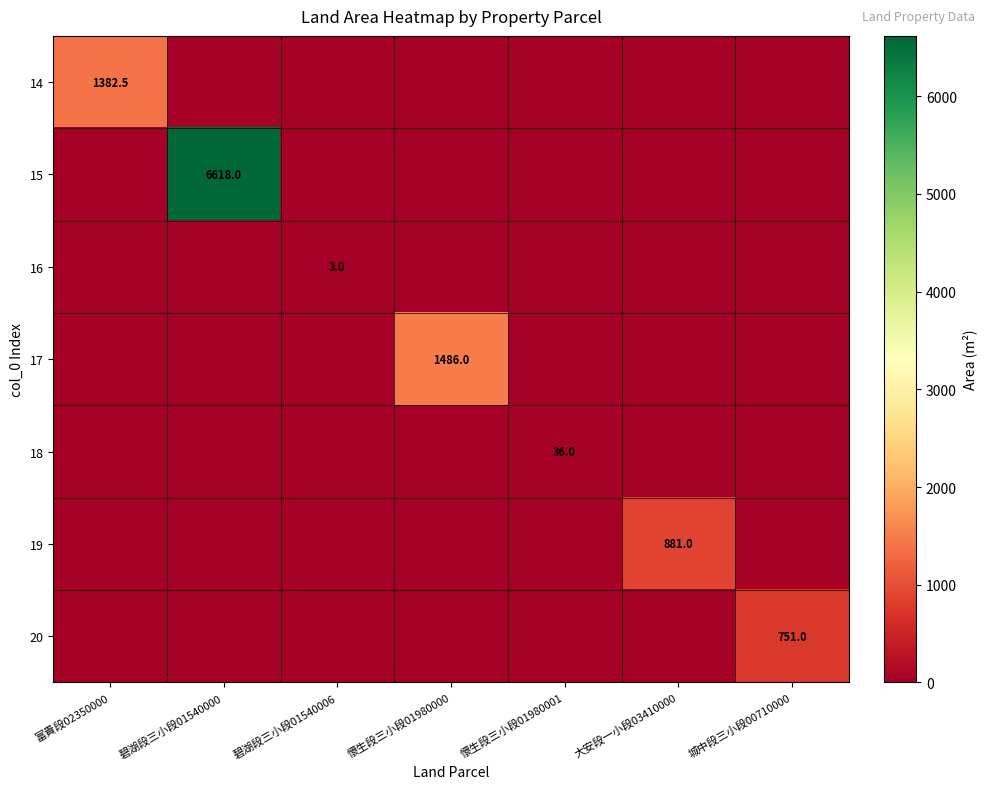

The 18 series shows 53.9 at 懷生段三小段01980001. True or false?

False